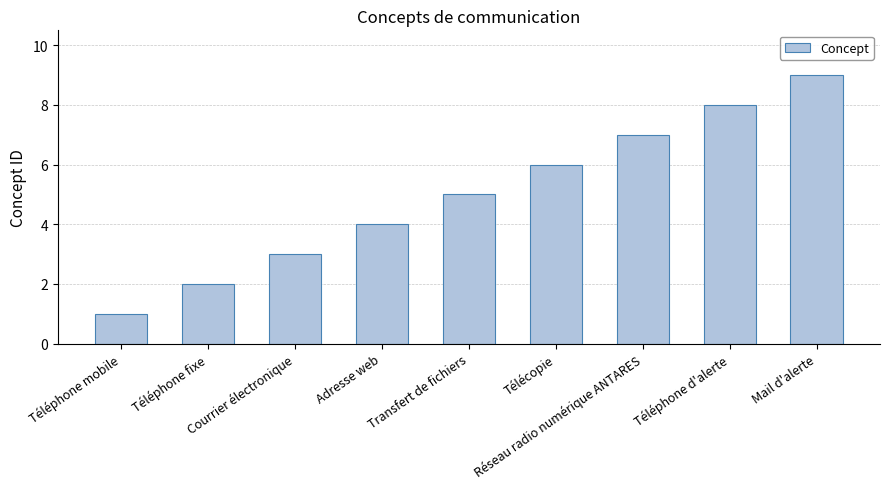

How many bars are there in total?

9